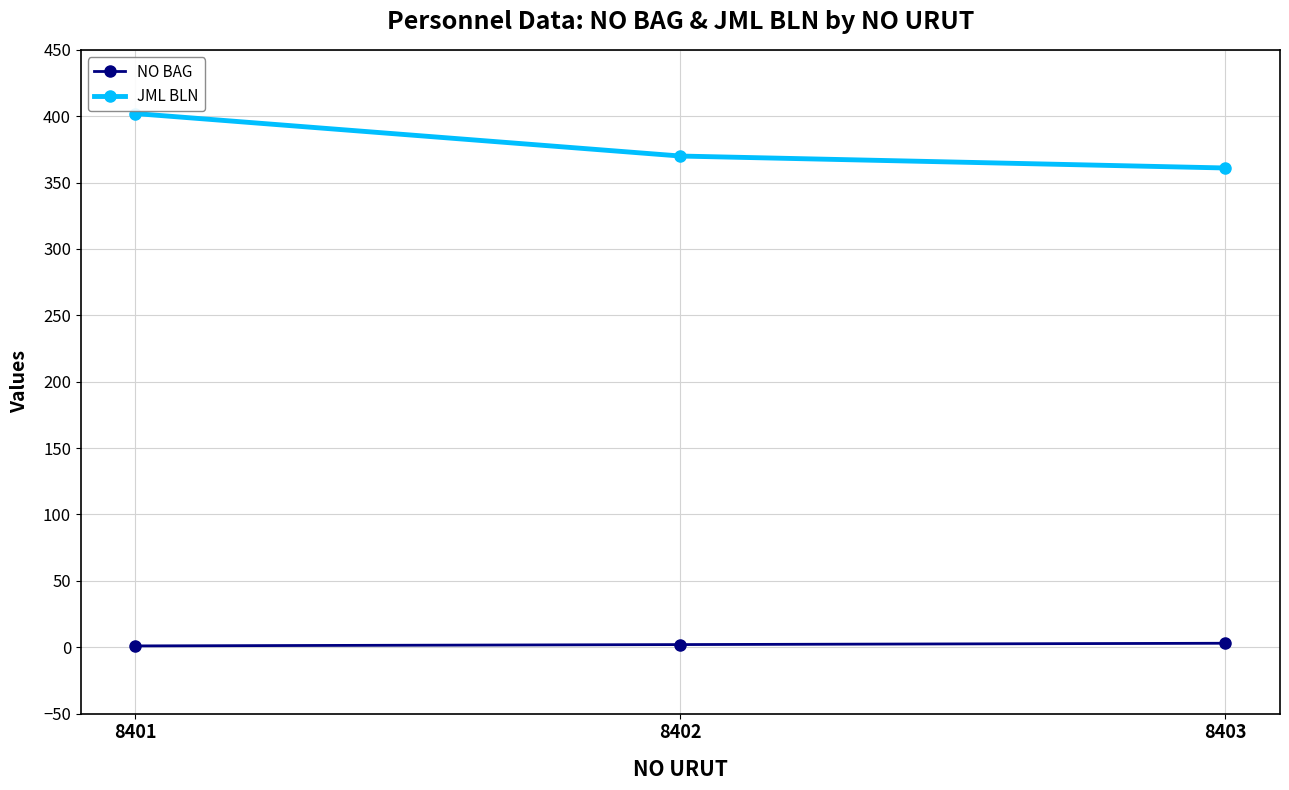

Which series has the widest spread of values?

JML BLN